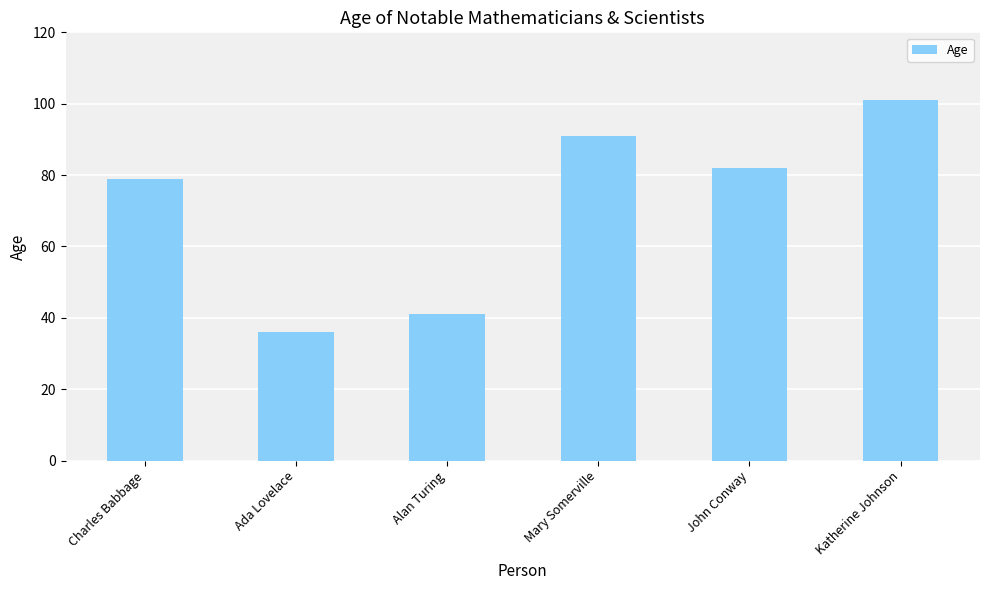

What is the maximum value shown in the chart?

101